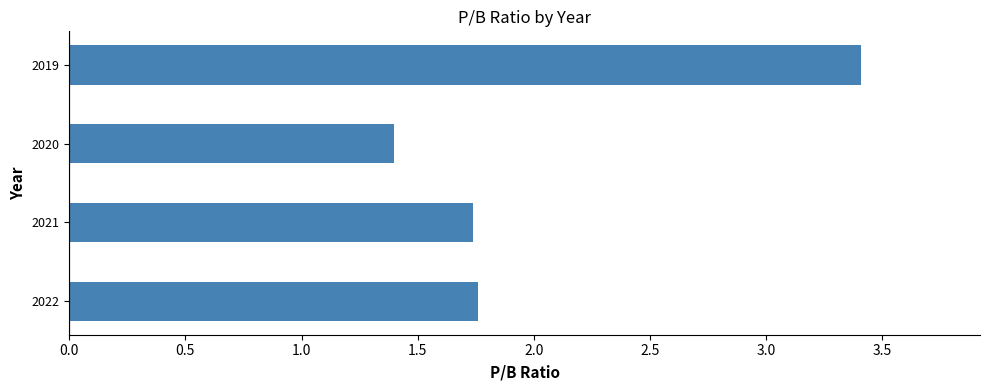

Does the chart contain stacked bars?

No